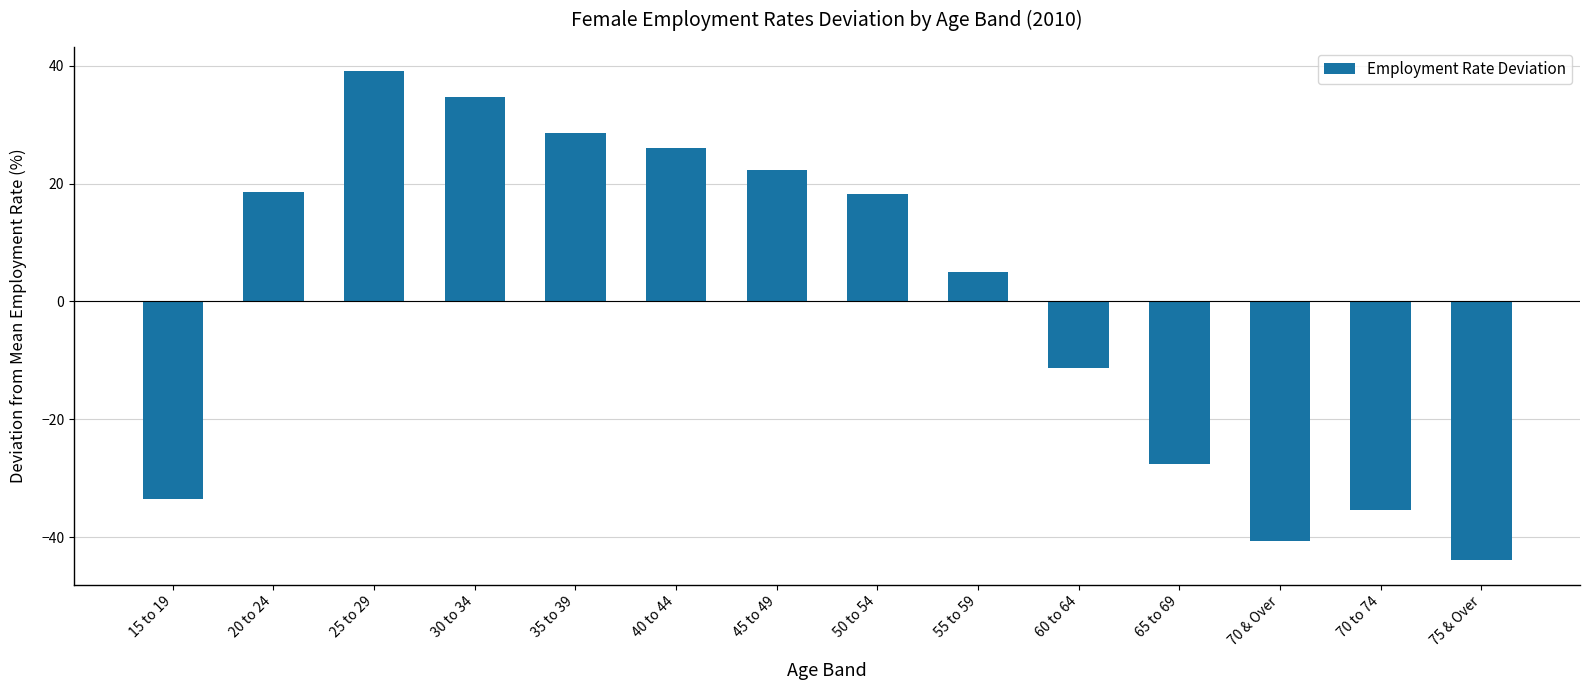

What value does the data have at 30 to 34?

34.6